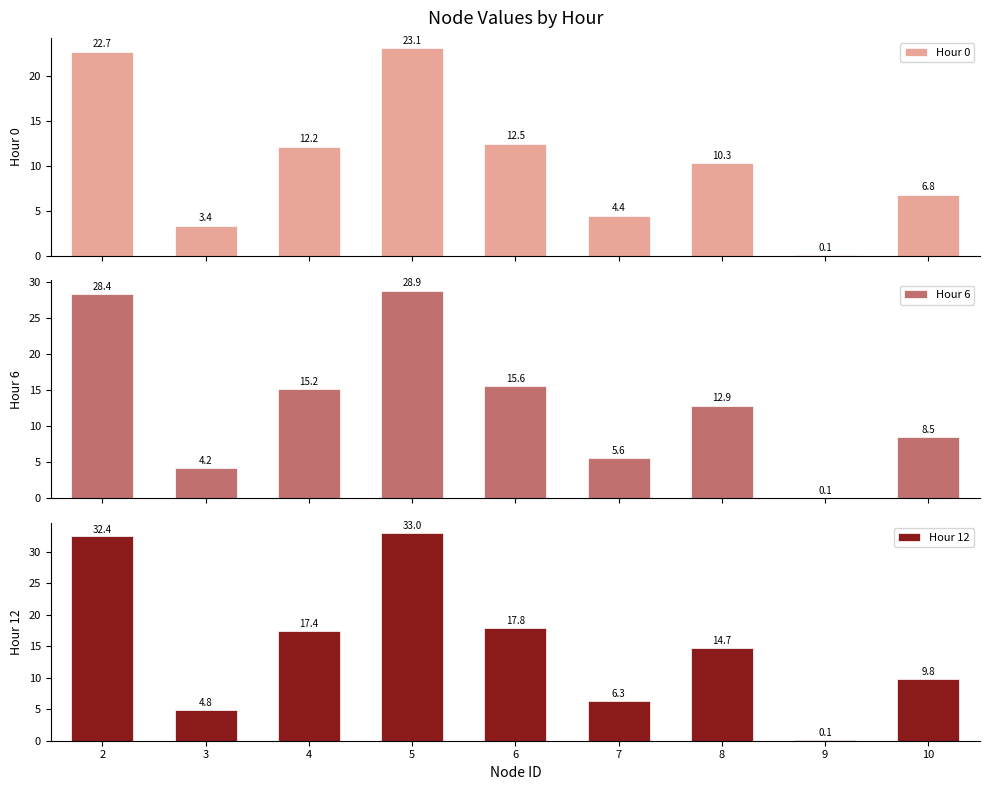

Reading left to right, transcribe all the data shown in this chart.

Hour 0: 22.7	3.4	12.2	23.1	12.5	4.4	10.3	0.1	6.8
Hour 6: 28.4	4.2	15.2	28.9	15.6	5.6	12.9	0.1	8.5
Hour 12: 32.4	4.8	17.4	33.0	17.8	6.3	14.7	0.1	9.8